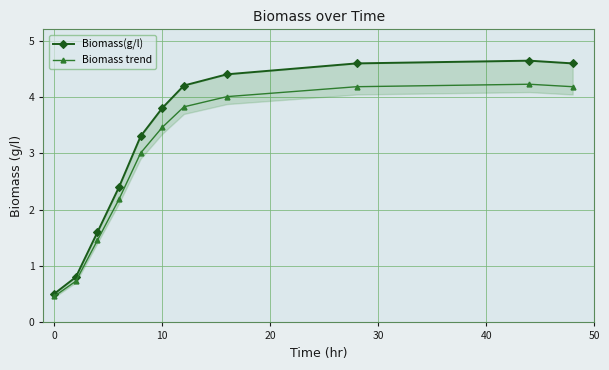

Rank the series by their maximum value, from highest to lowest.

Biomass(g/l), Biomass trend